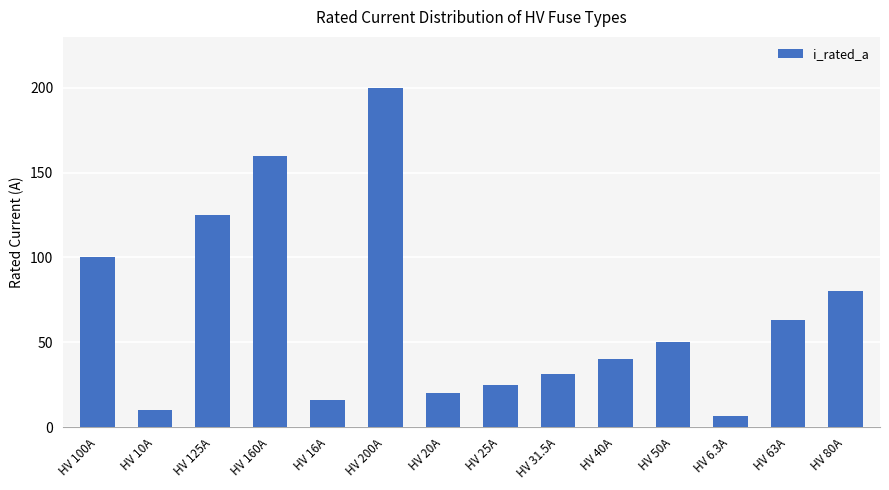

Count the number of categories in the chart.

14